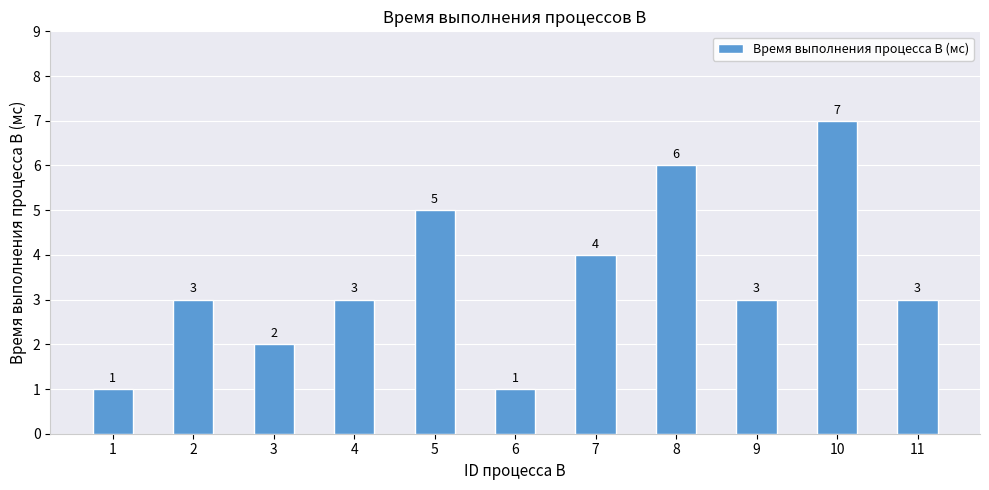

True or false: the data shows 2 at 11.

False